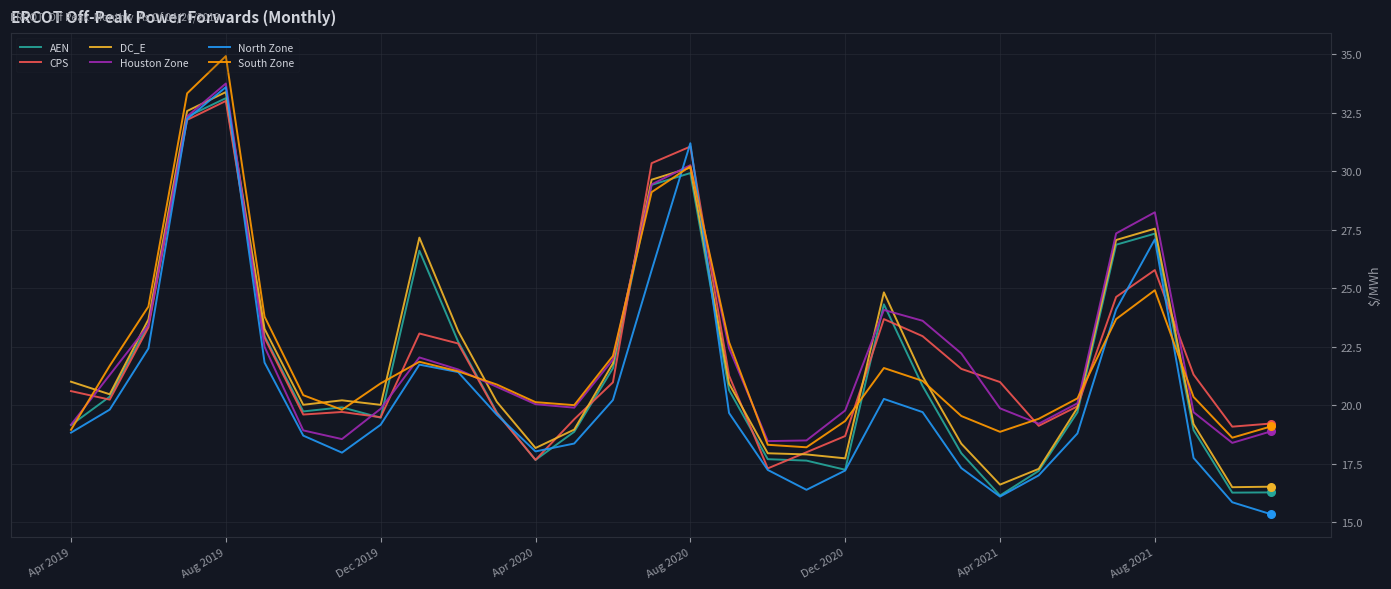

What is the maximum value for Houston Zone?

33.8